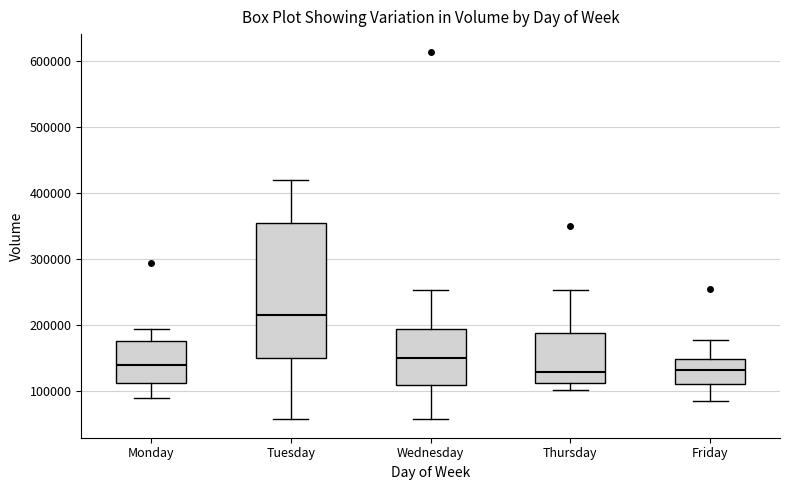

Where is the lower edge of the box for Monday on the y-axis? The values are not printed on the chart, so give them approximately, as read against the axis.

110000